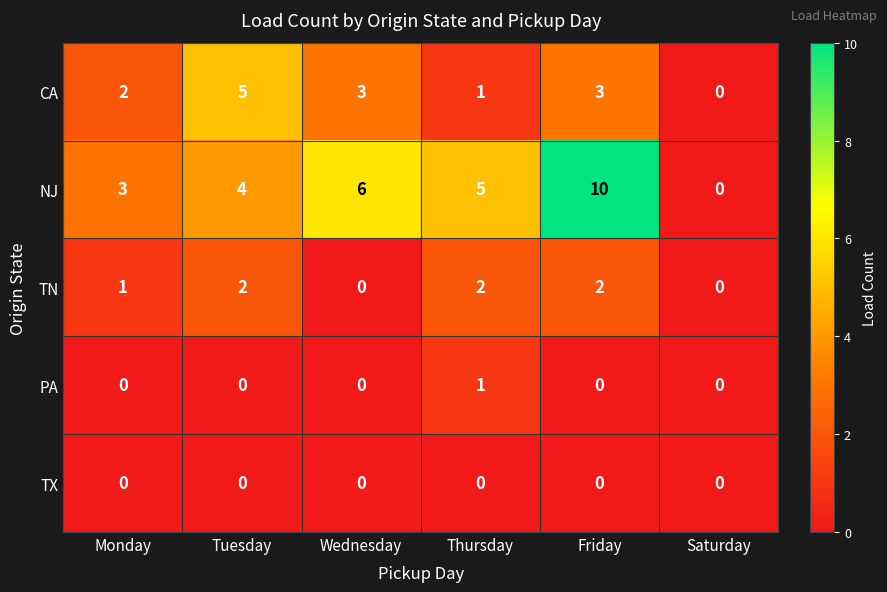

What is the greatest value displayed?

10